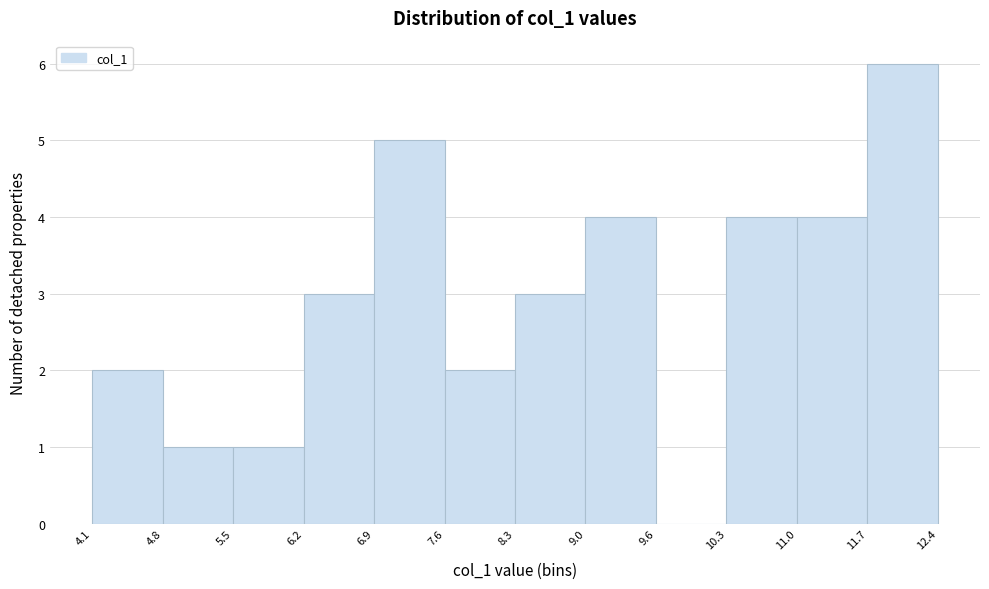

What is the height of the bar covering 9.0 to 9.6 on the x-axis? The values are not printed on the chart, so give them approximately, as read against the axis.

4